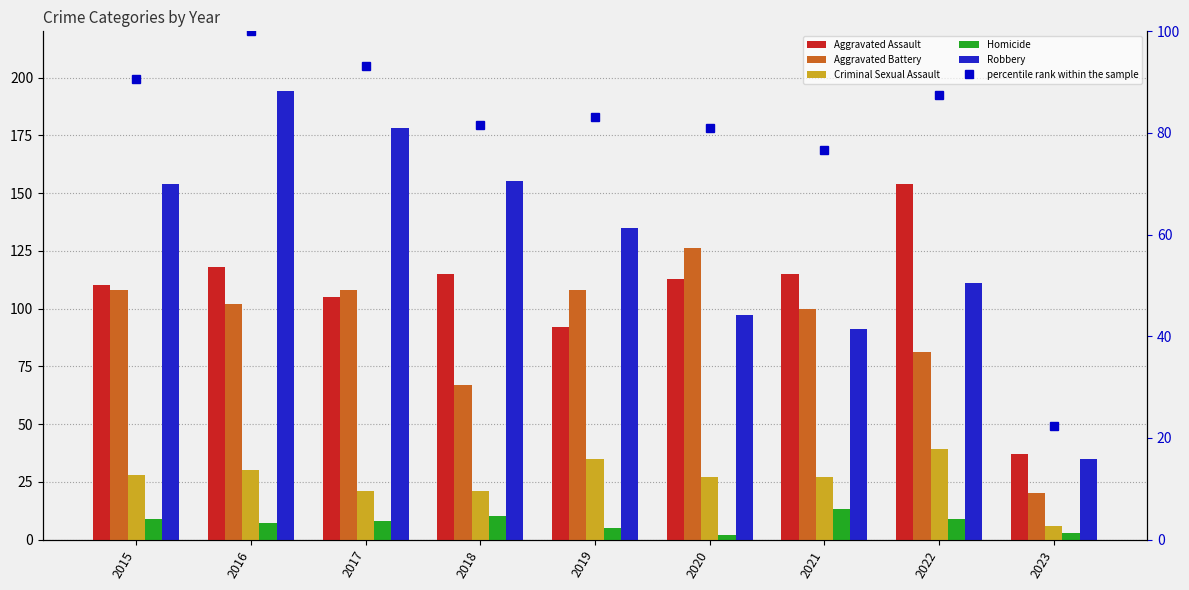

What is the sum of the Aggravated Assault values at 2023 and 2019?

129.0